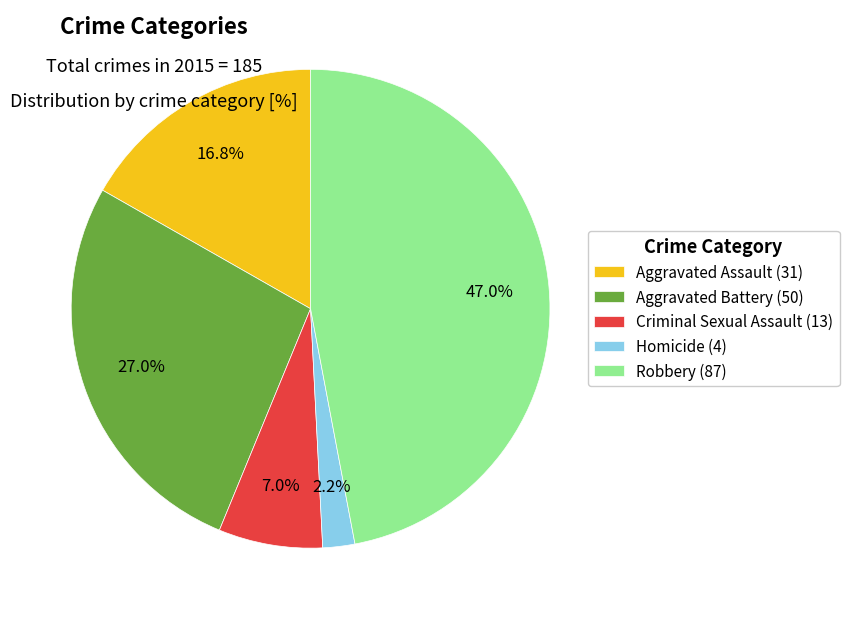

Which slice is the largest?

Robbery